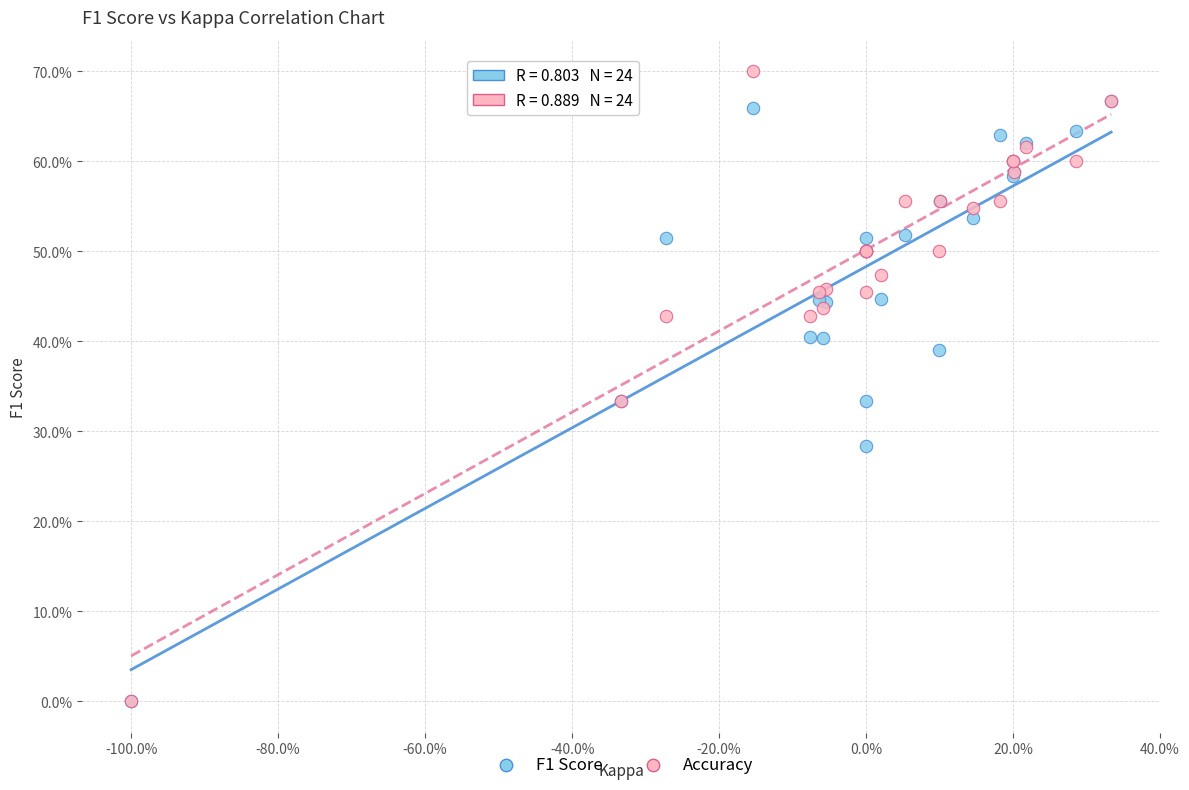

What are all the series names shown in the legend?

F1 Score, Accuracy